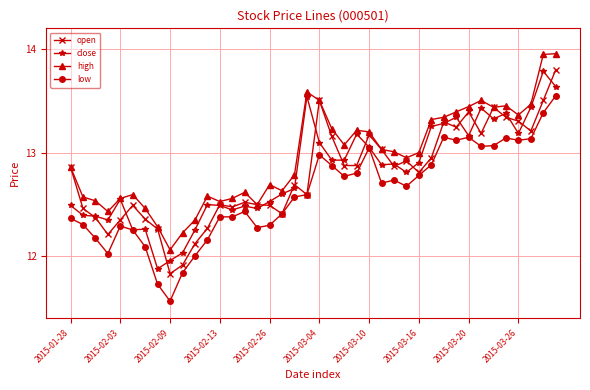

Which series has the largest total across all categories?

high